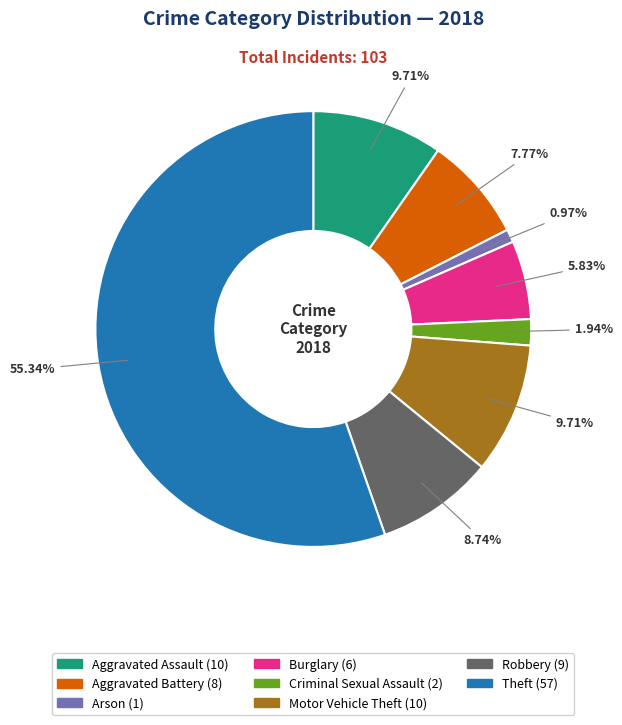

Count the number of slices in the pie.

8